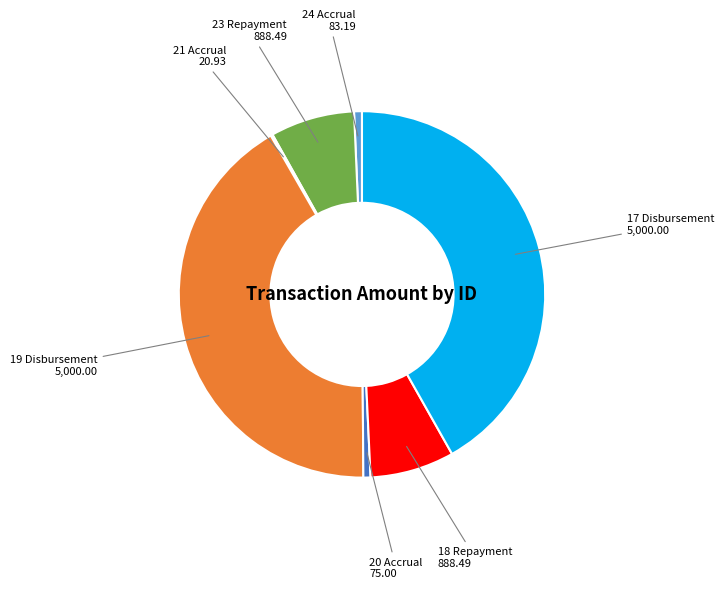

Is there any slice that represents more than half of the pie?

No